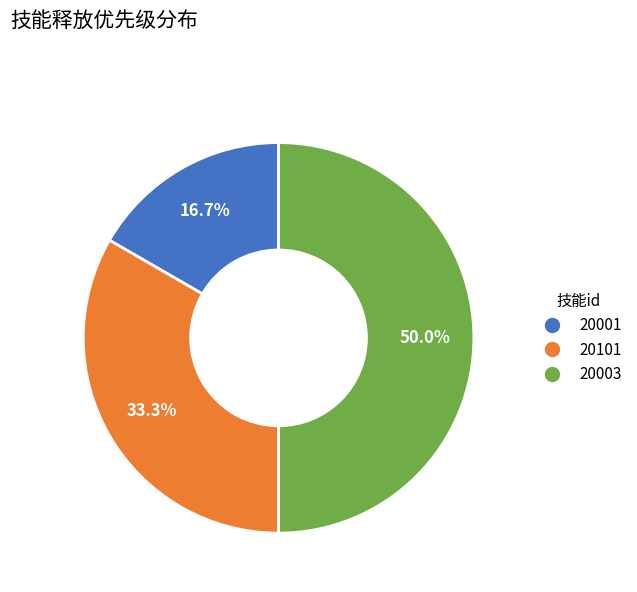

Between 20101 and 20003, which is larger?

20003